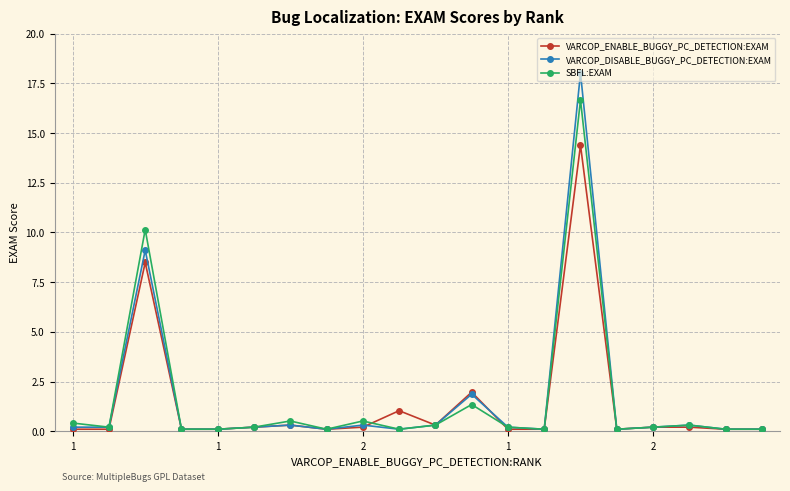

Which series has the widest spread of values?

VARCOP_DISABLE_BUGGY_PC_DETECTION:EXAM